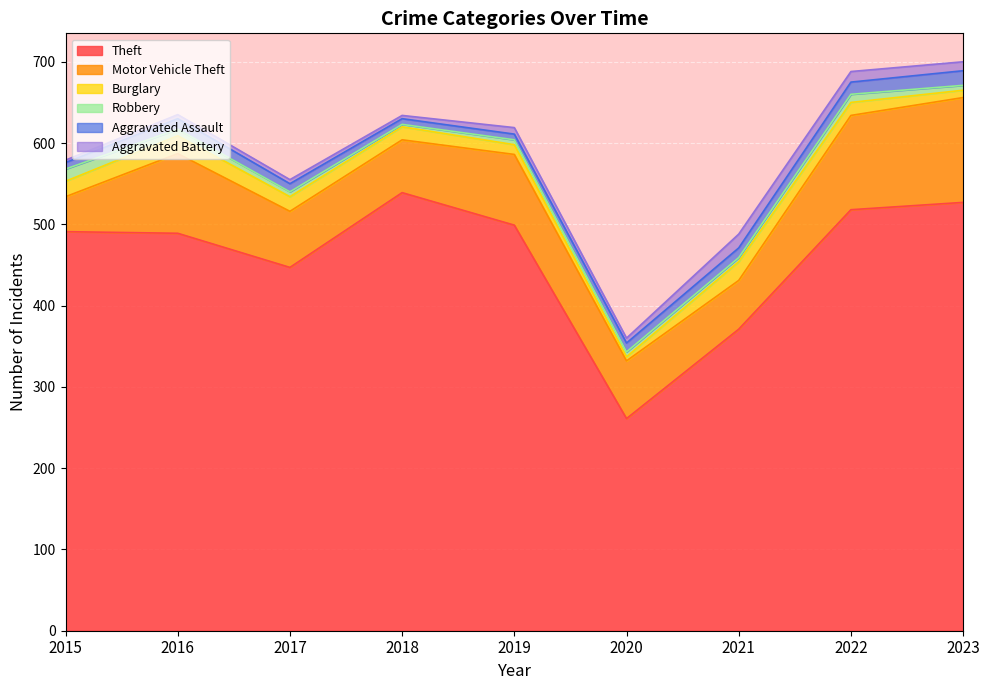

Rank the series by their maximum value, from lowest to highest.

Robbery, Aggravated Battery, Aggravated Assault, Burglary, Motor Vehicle Theft, Theft